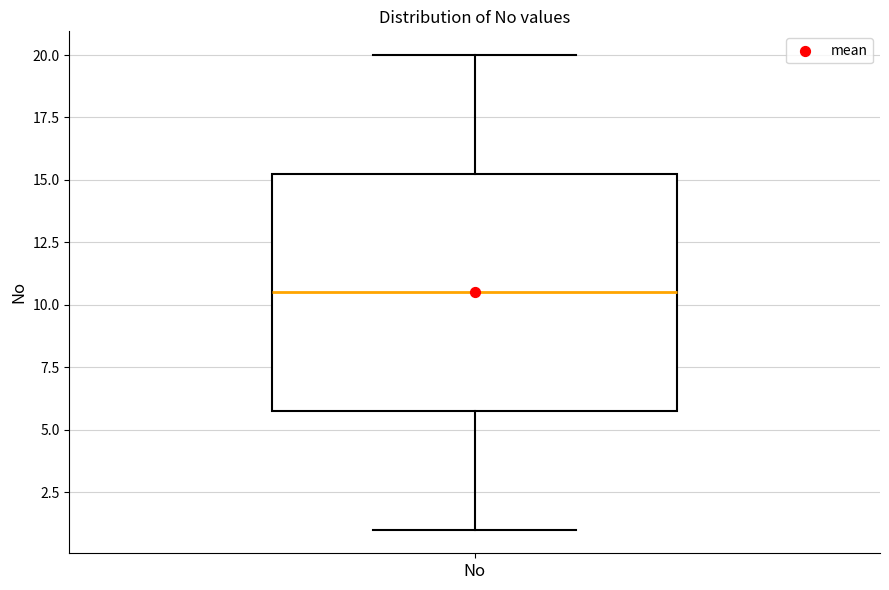

Transcribe this box plot: give where the median line is, the range the box spans, and where the two whiskers end, as read against the y-axis. The values are not printed on the chart, so give them approximately, as read against the axis.

median 10.5, box 6.0 to 15.5, whiskers 1.0 to 20.0